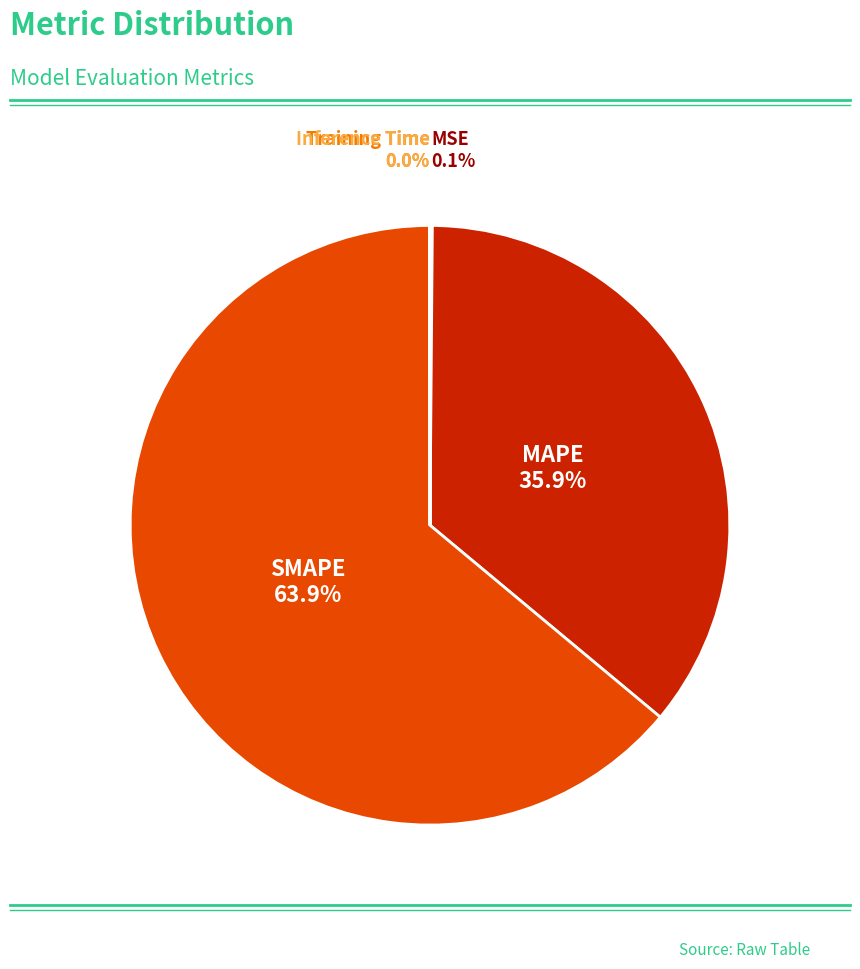

Is there any slice that represents more than half of the pie?

Yes